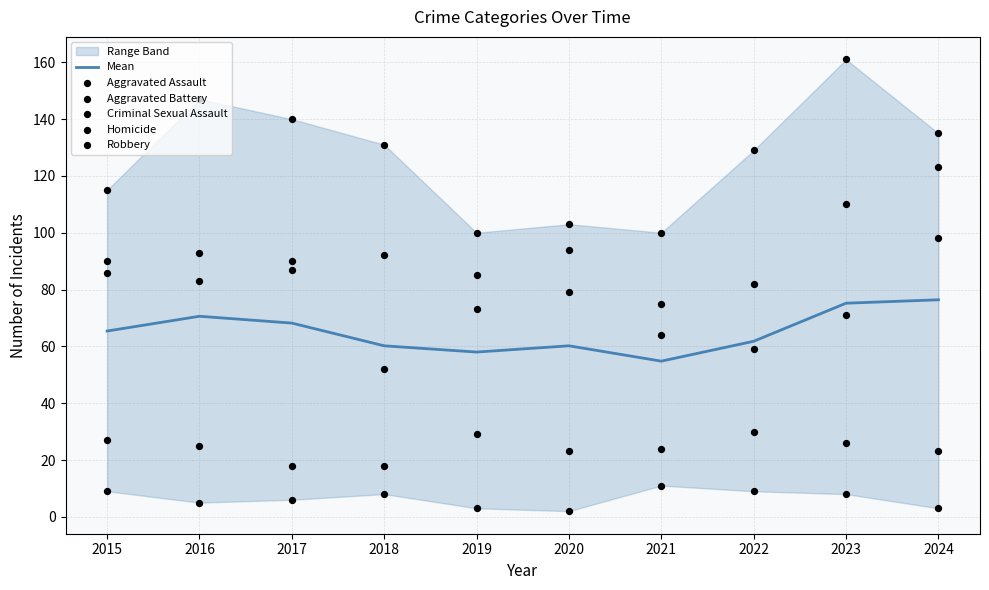

Which series has the largest total across all categories?

Robbery